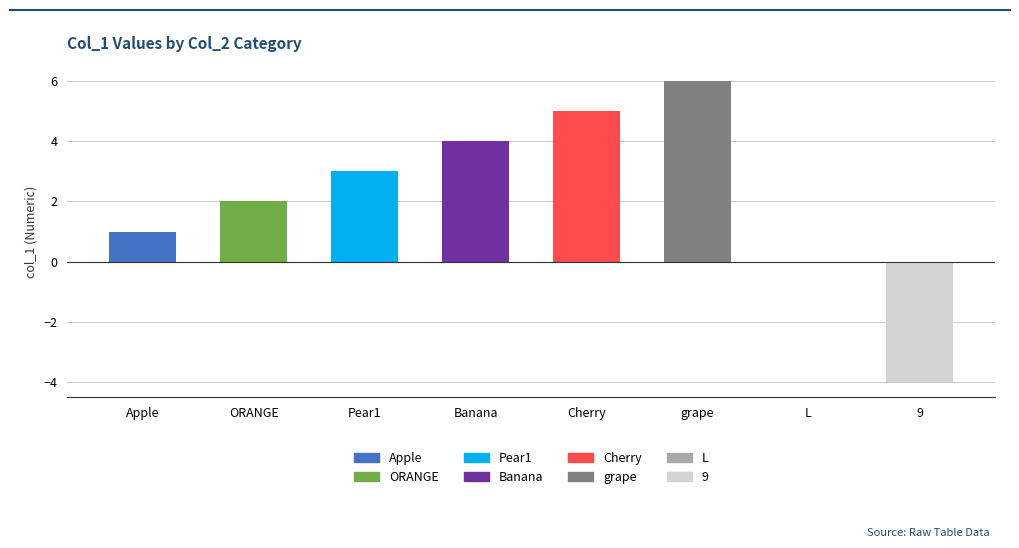

Which has a higher value, Banana or Pear1?

Banana